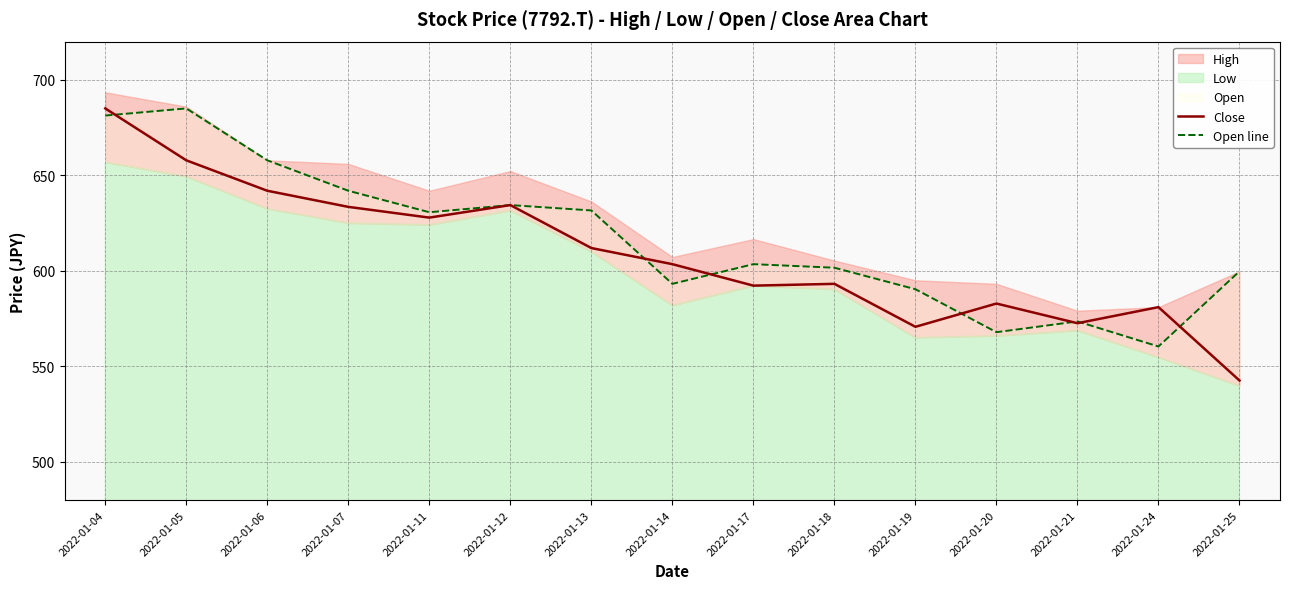

Is it true that Close equals 641.9 at 2022-01-06?

True